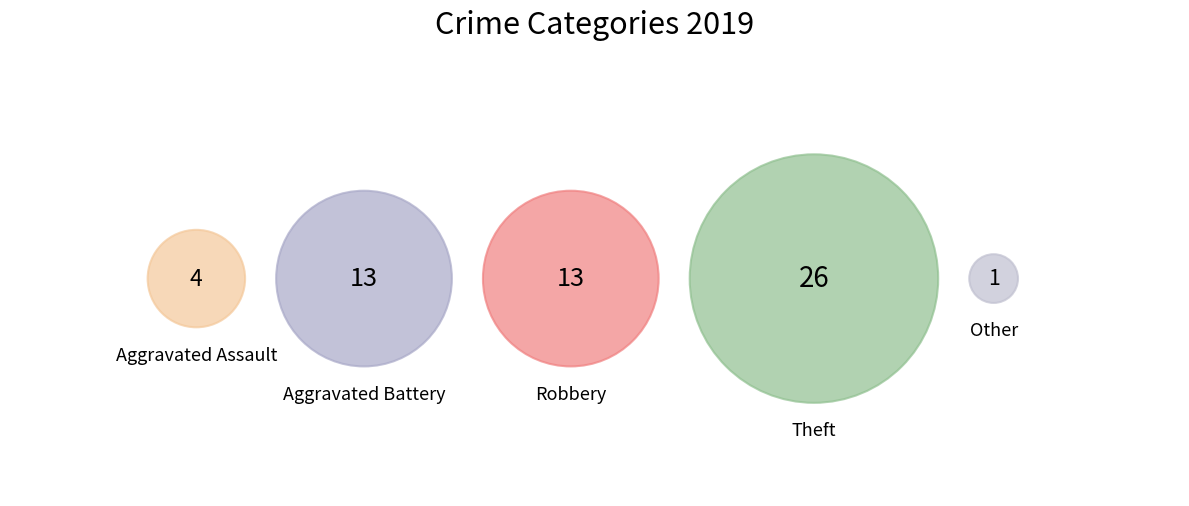

What percentage do Theft and Aggravated Assault together represent?

52.6%